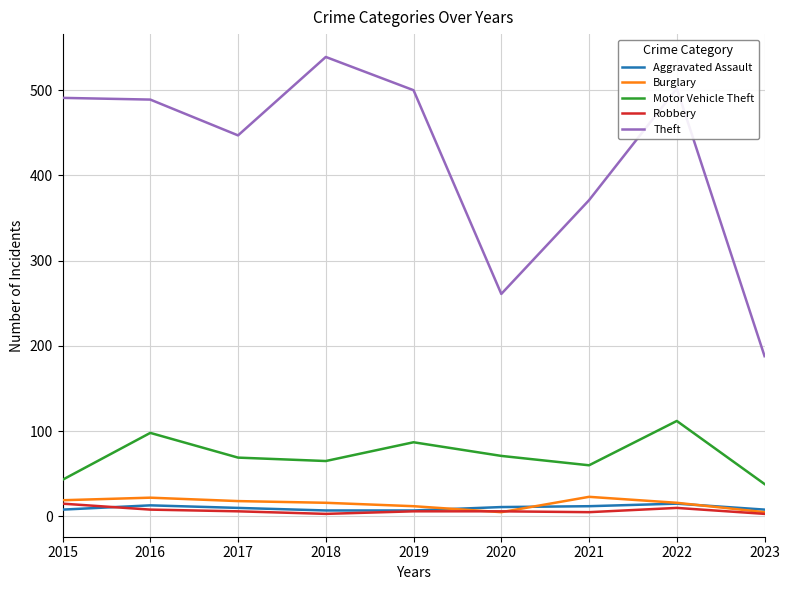

What is the difference between the maximum and second lowest values in the Theft series?

278